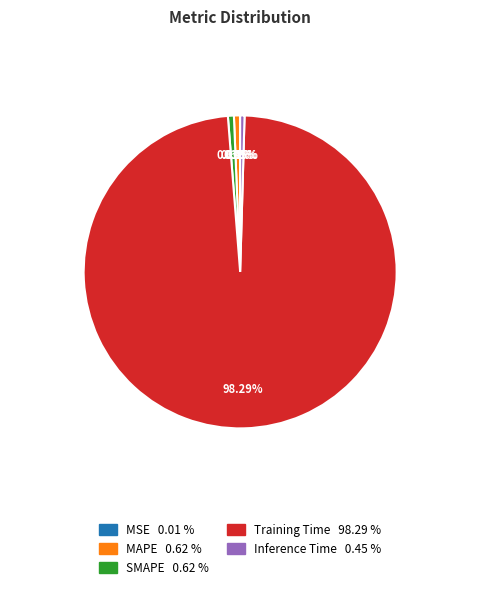

What percentage is the MAPE slice, to the nearest percent?

1%